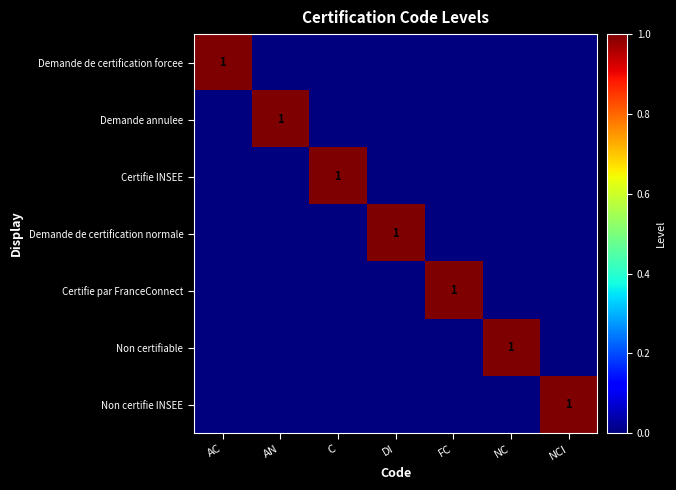

The value of Non certifiable at NC is 1. True or false?

True